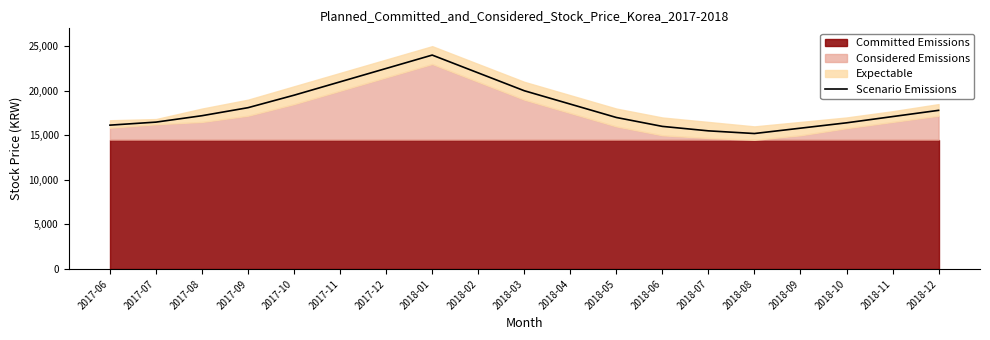

What is the difference between the maximum and minimum values?

8800